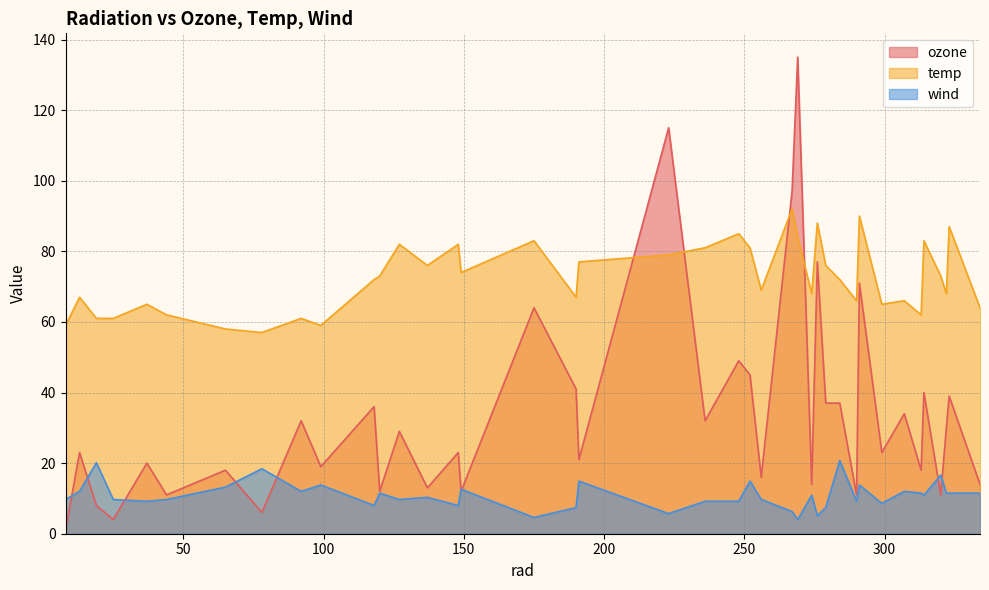

What is the average value of the wind series?

10.9